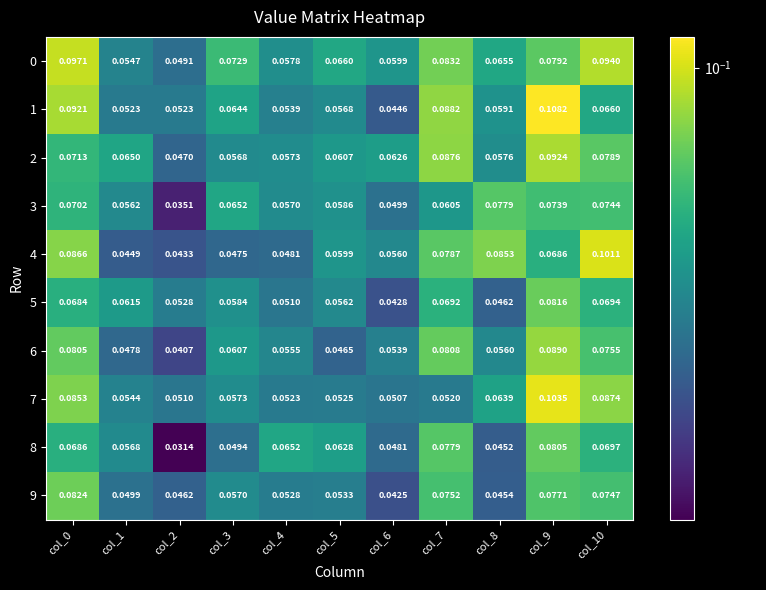

Is the value of 2 at col_6 greater than the value of 9 at col_8?

Yes